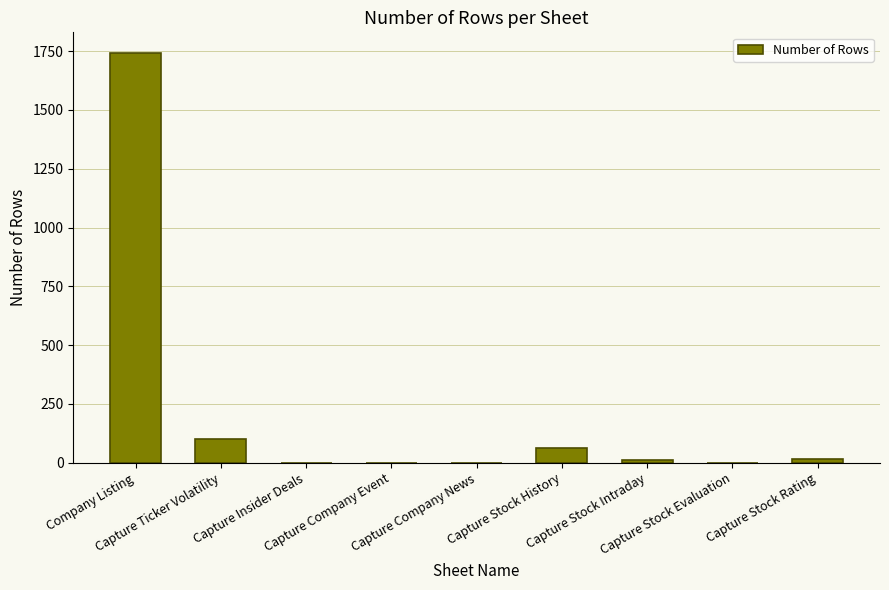

What is the difference between the values at Company Listing and Capture Stock Rating?

1727